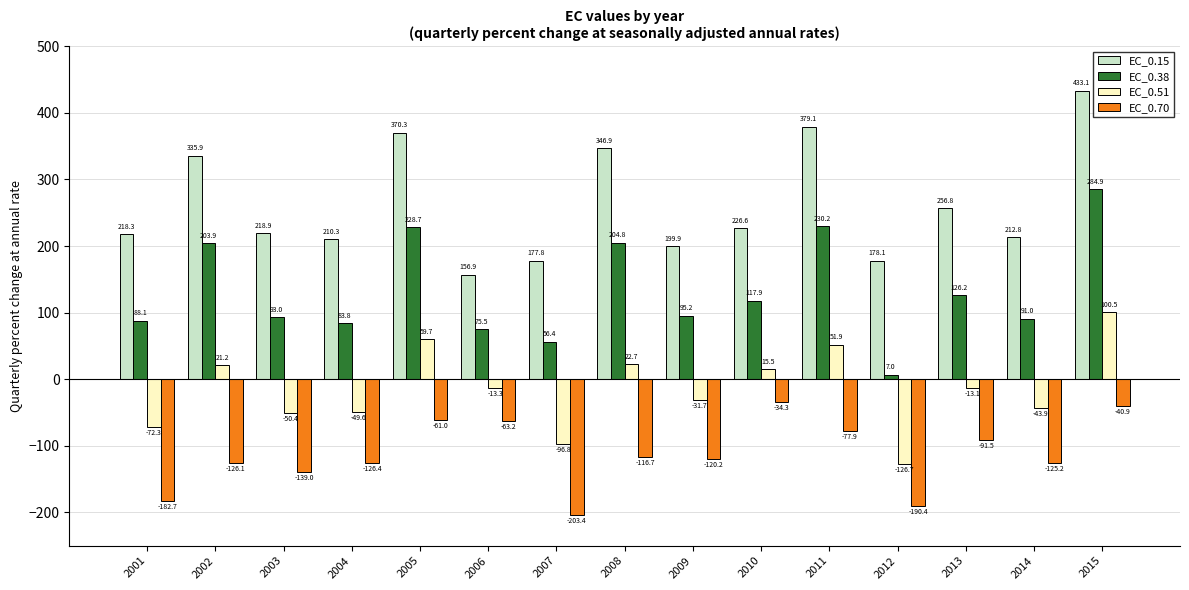

What is the difference between the highest and lowest values at 2004?

336.7